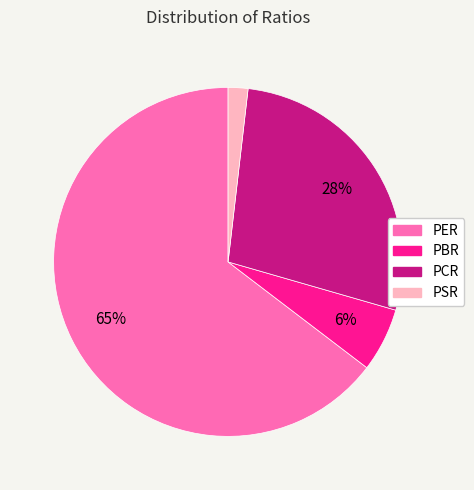

To the nearest percent, what is the difference between the PER and PCR slice percentages?

37%